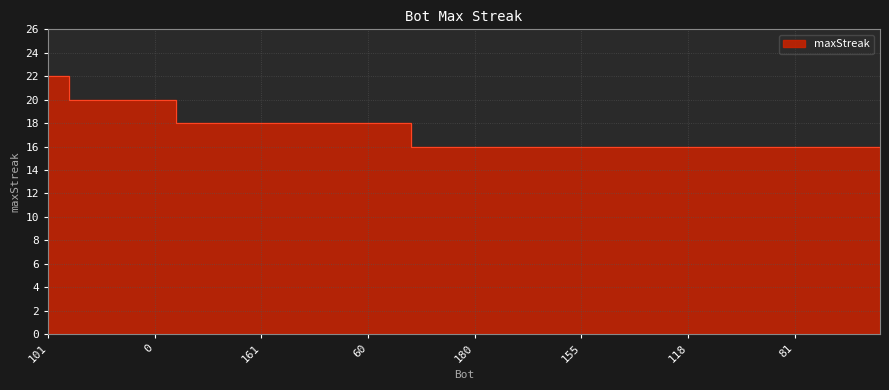

At which label is the value closest to 19?

230